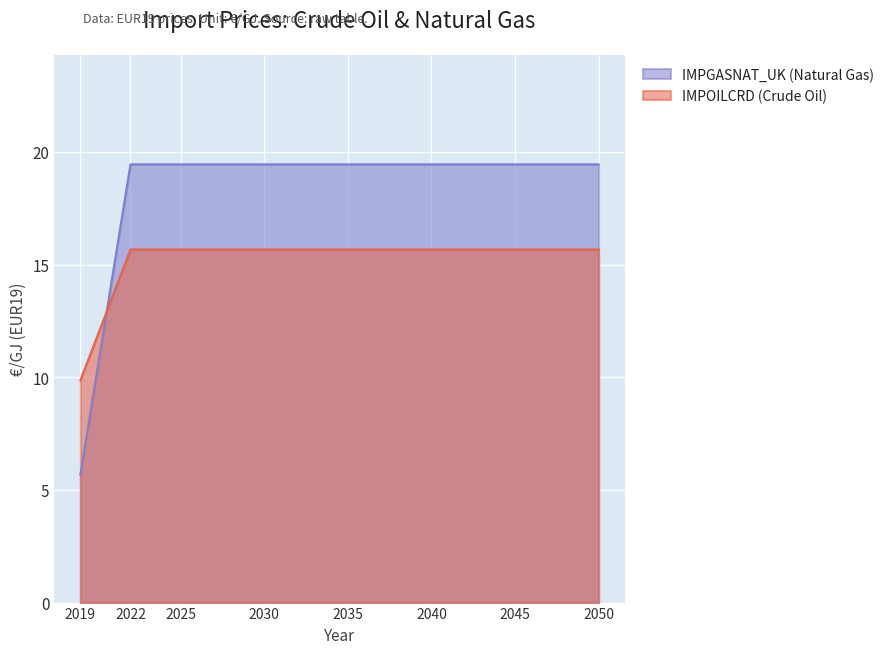

Does the chart display data point markers on the line(s)?

No